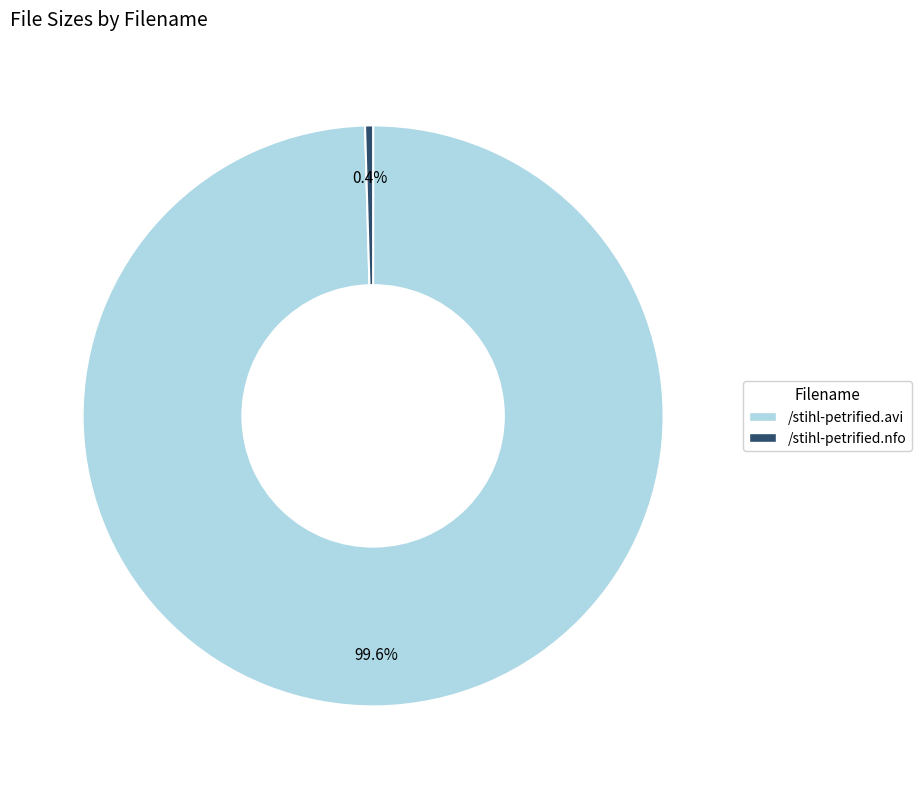

True or false: /stihl-petrified.nfo accounts for 7% of the total.

False